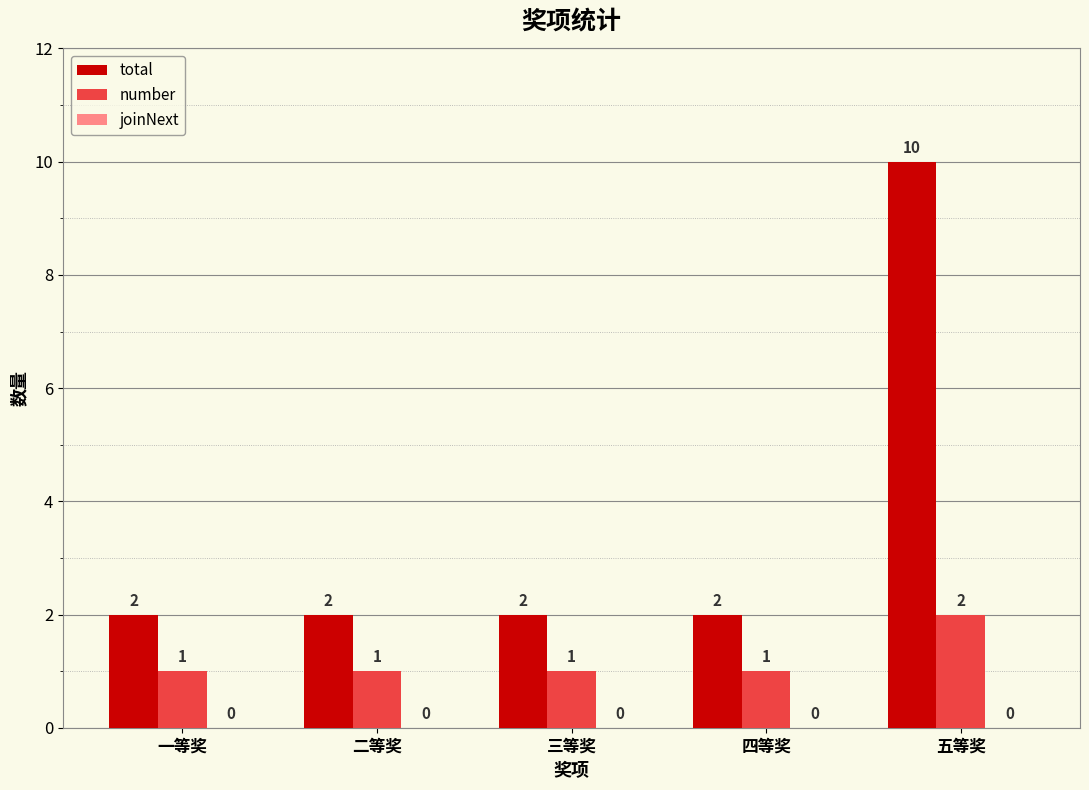

The value of total at 五等奖 is 3. True or false?

False